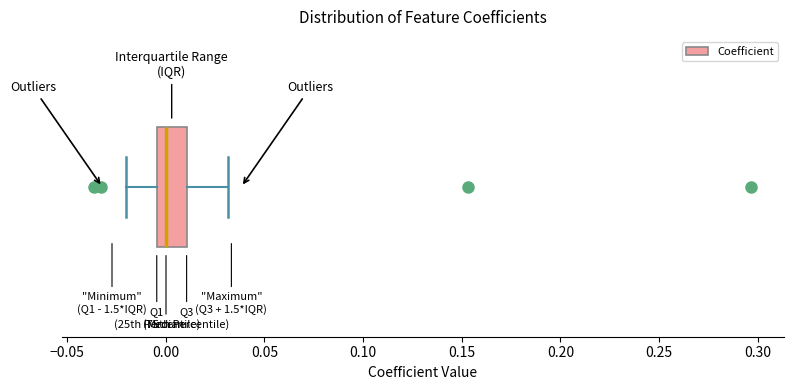

Where does the right whisker of the box end on the x-axis? The values are not printed on the chart, so give them approximately, as read against the axis.

0.030